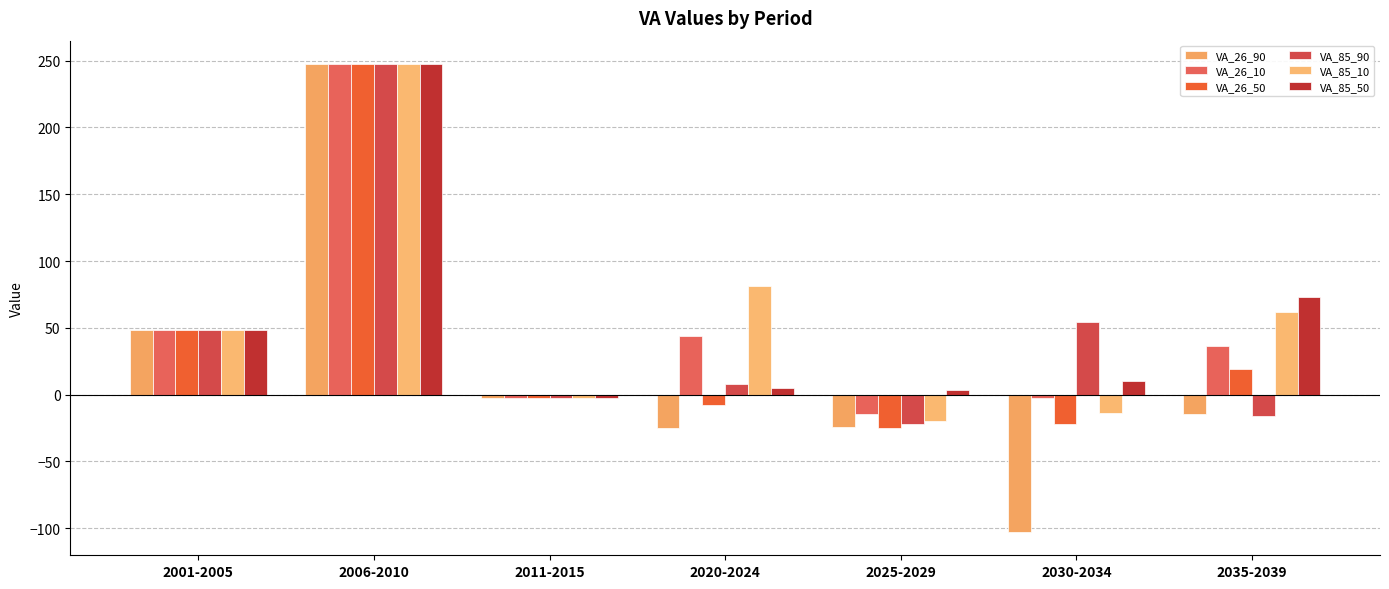

Reading left to right, what are all the values shown in this chart?

VA_26_90: 48.2	247.4	-2.8	-24.9	-24.0	-102.7	-14.3
VA_26_10: 48.2	247.4	-2.8	44.1	-14.4	-2.5	36.5
VA_26_50: 48.2	247.4	-2.8	-8.0	-24.9	-21.9	18.9
VA_85_90: 48.2	247.4	-2.8	7.8	-21.9	54.3	-16.1
VA_85_10: 48.2	247.4	-2.8	81.2	-19.4	-13.9	62.2
VA_85_50: 48.2	247.4	-2.8	5.1	3.2	10.4	73.1